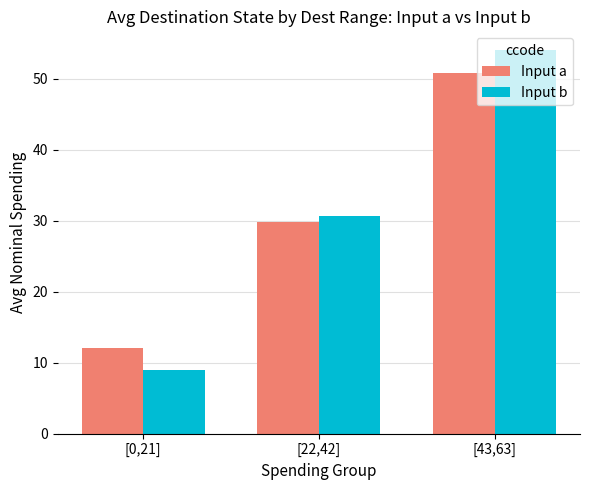

At how many categories does at least one series exceed 13?

2